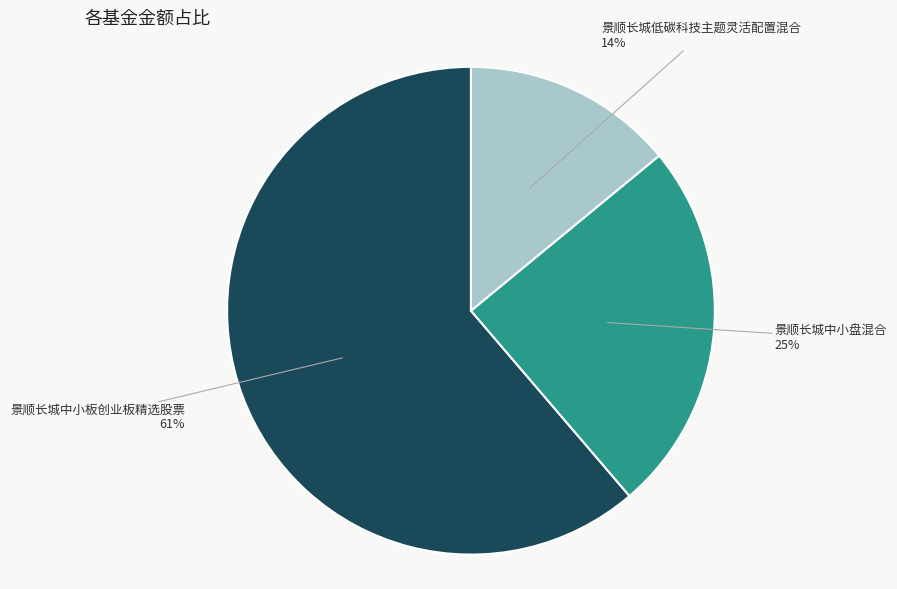

Does any single category account for the majority?

Yes